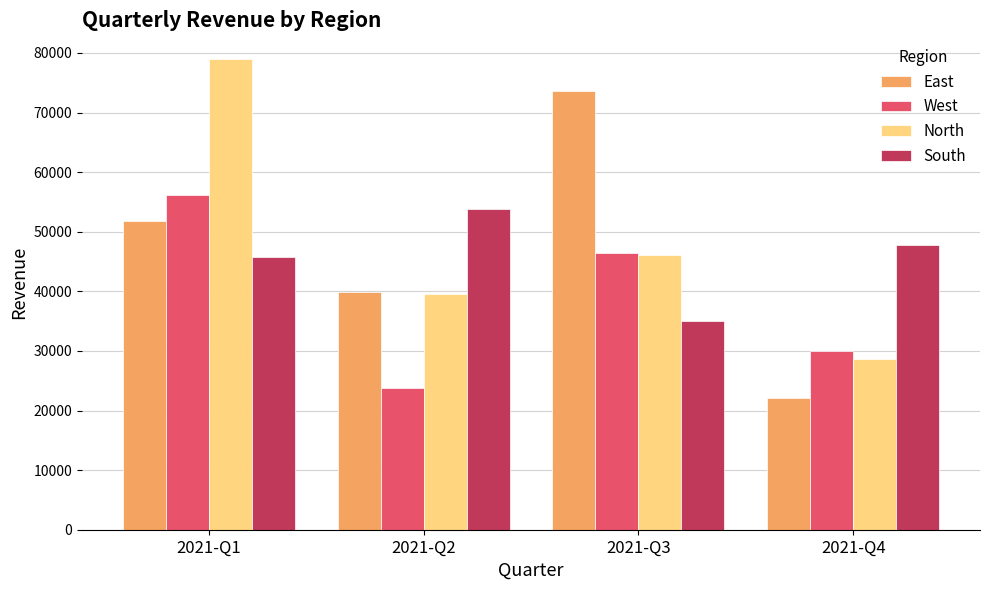

What is the total value across all series at 2021-Q1?

232557.3